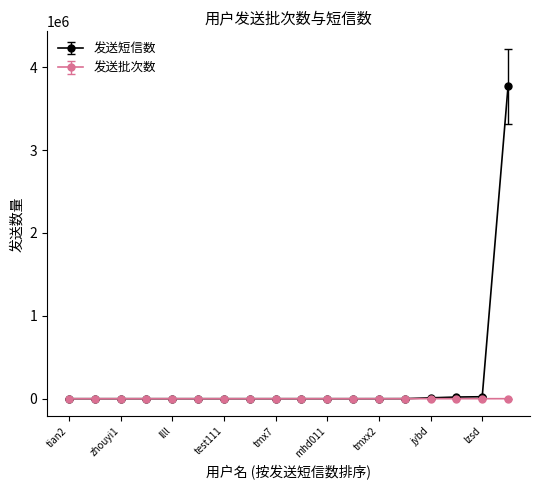

True or false: 发送批次数 has more than 1 points higher than both neighbors.

True